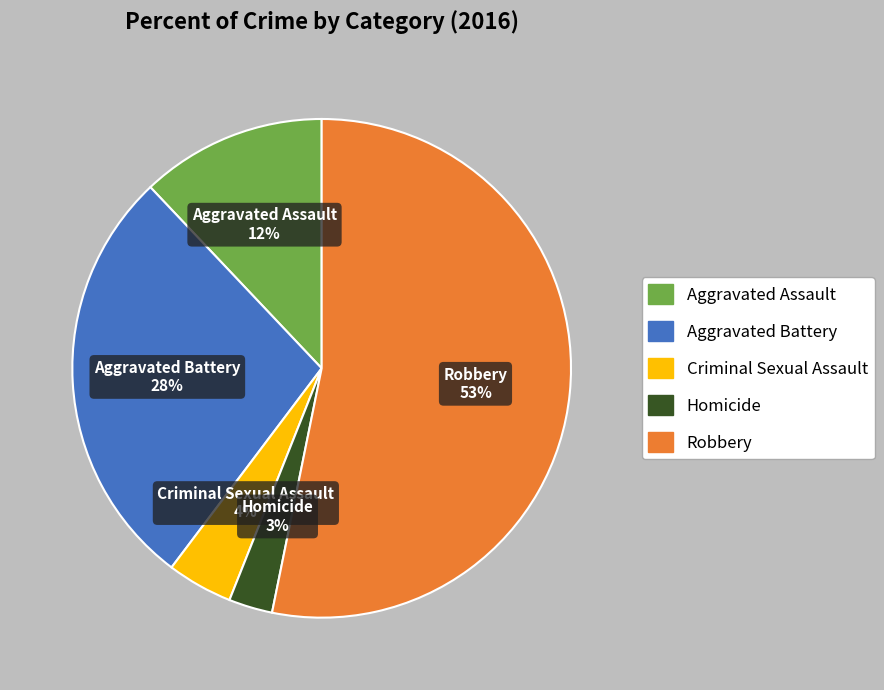

What is the largest slice in the pie chart?

Robbery